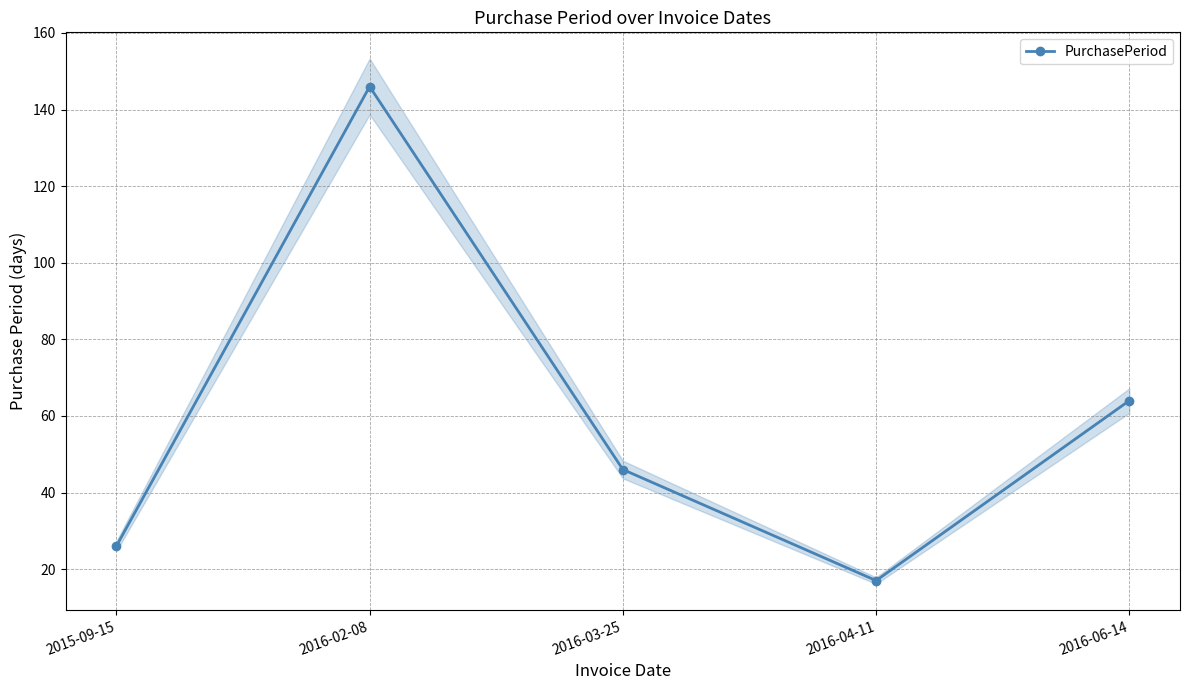

Which label corresponds to the smallest value in the chart?

2016-04-11